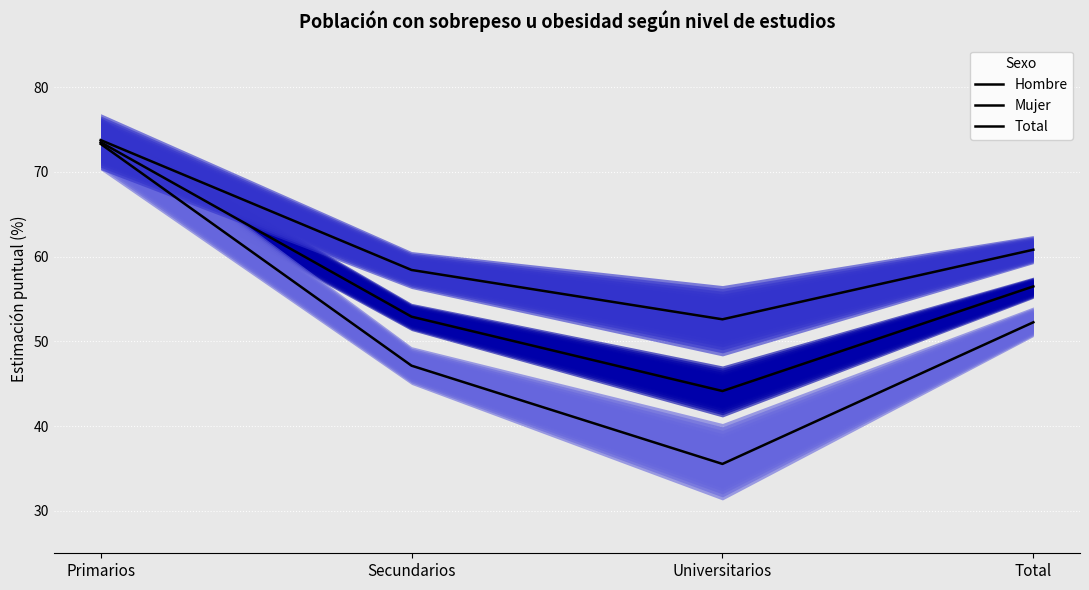

Reading right to left, transcribe all the data shown in this chart.

Hombre: Total=60.8	Universitarios=52.6	Secundarios=58.4	Primarios=73.7
Mujer: Total=52.2	Universitarios=35.5	Secundarios=47.1	Primarios=73.3
Total: Total=56.5	Universitarios=44.1	Secundarios=52.9	Primarios=73.5